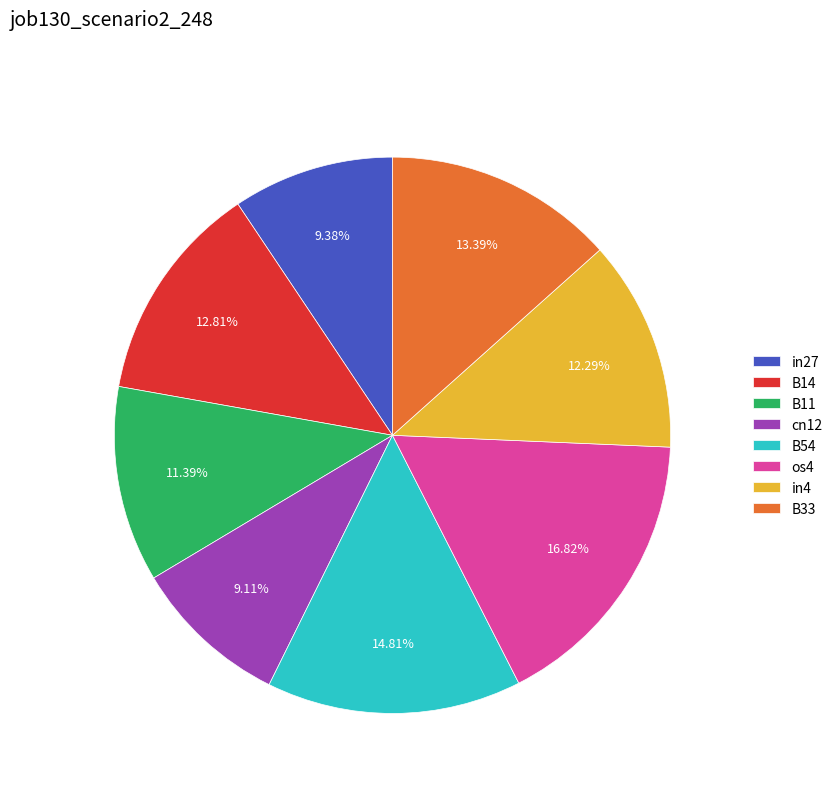

To the nearest percent, what is the difference between the B11 and B14 slice percentages?

1%